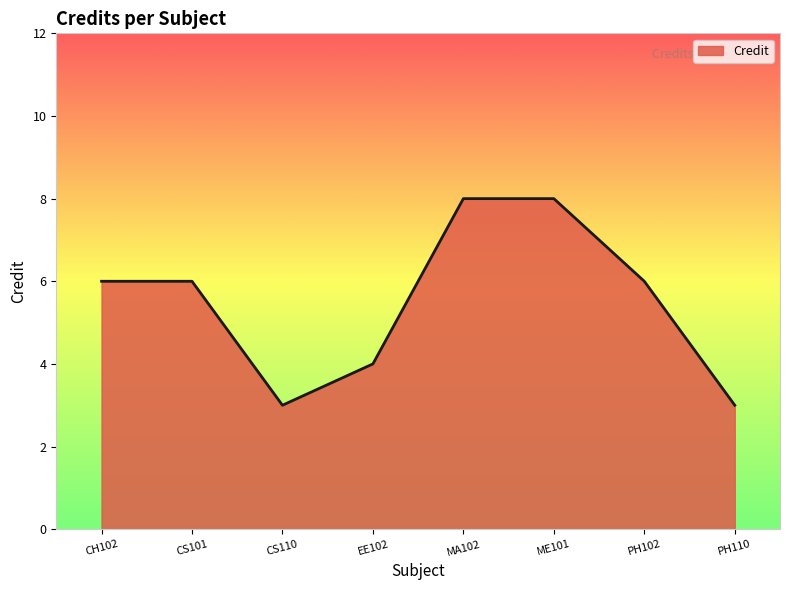

Reading right to left, what are all the values shown in this chart?

PH110=3	PH102=6	ME101=8	MA102=8	EE102=4	CS110=3	CS101=6	CH102=6